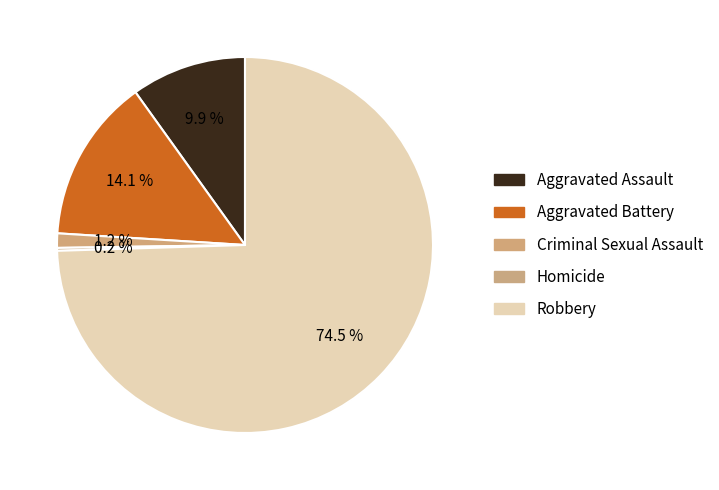

To the nearest percent, what is the difference between the largest and smallest slice percentages?

74%